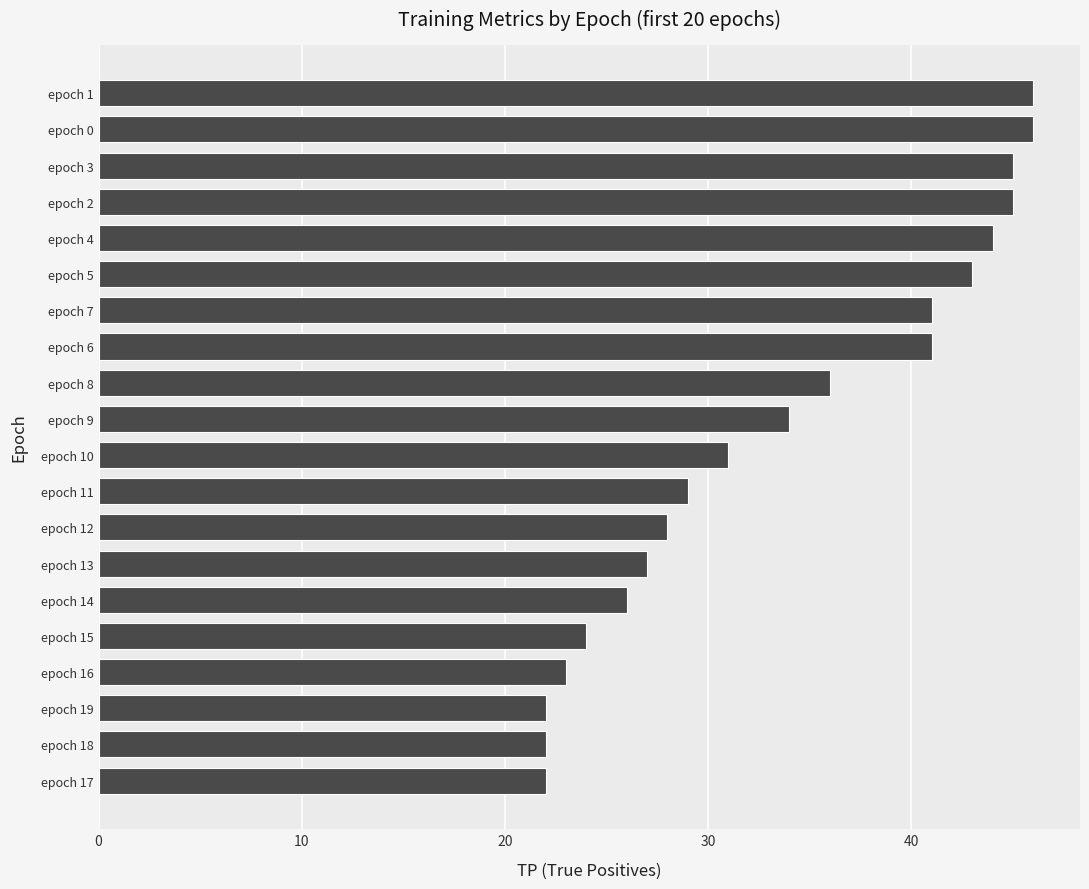

What is the difference between the second highest and minimum values?

24